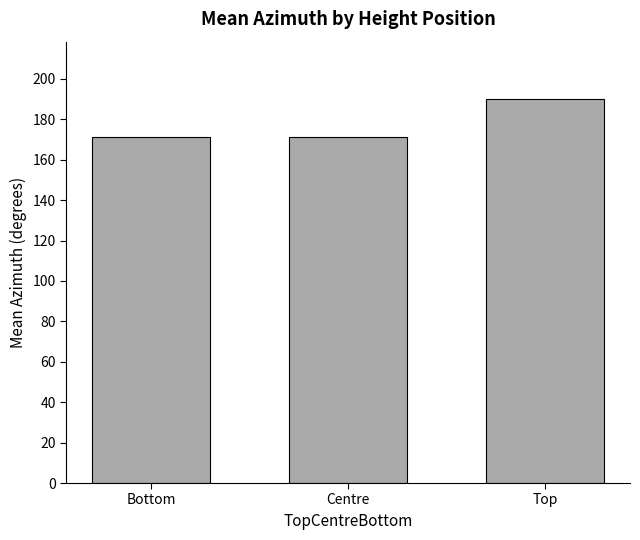

What is the maximum value shown in the chart?

189.9